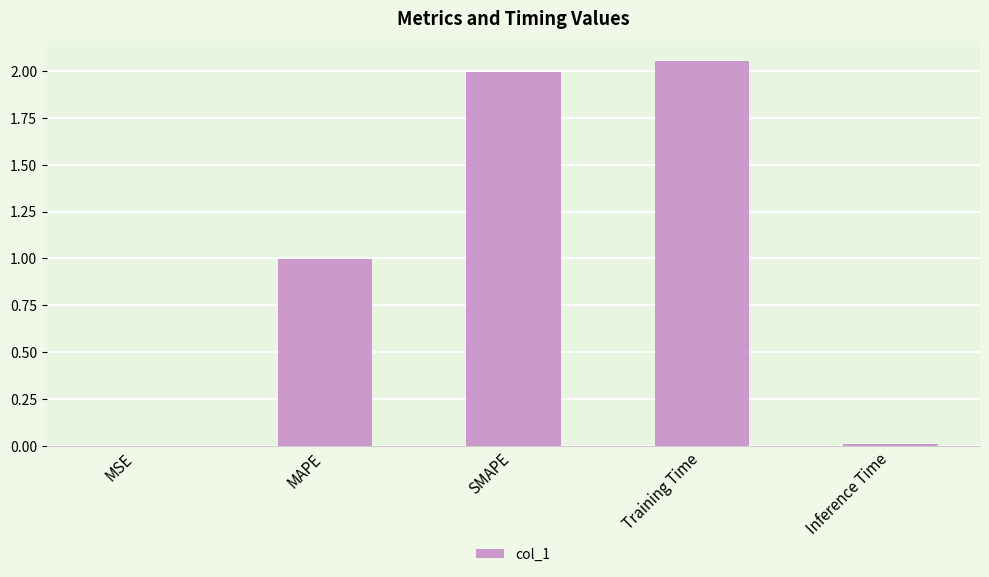

Approximately how many times larger is the value at MAPE compared to Training Time?

0.5